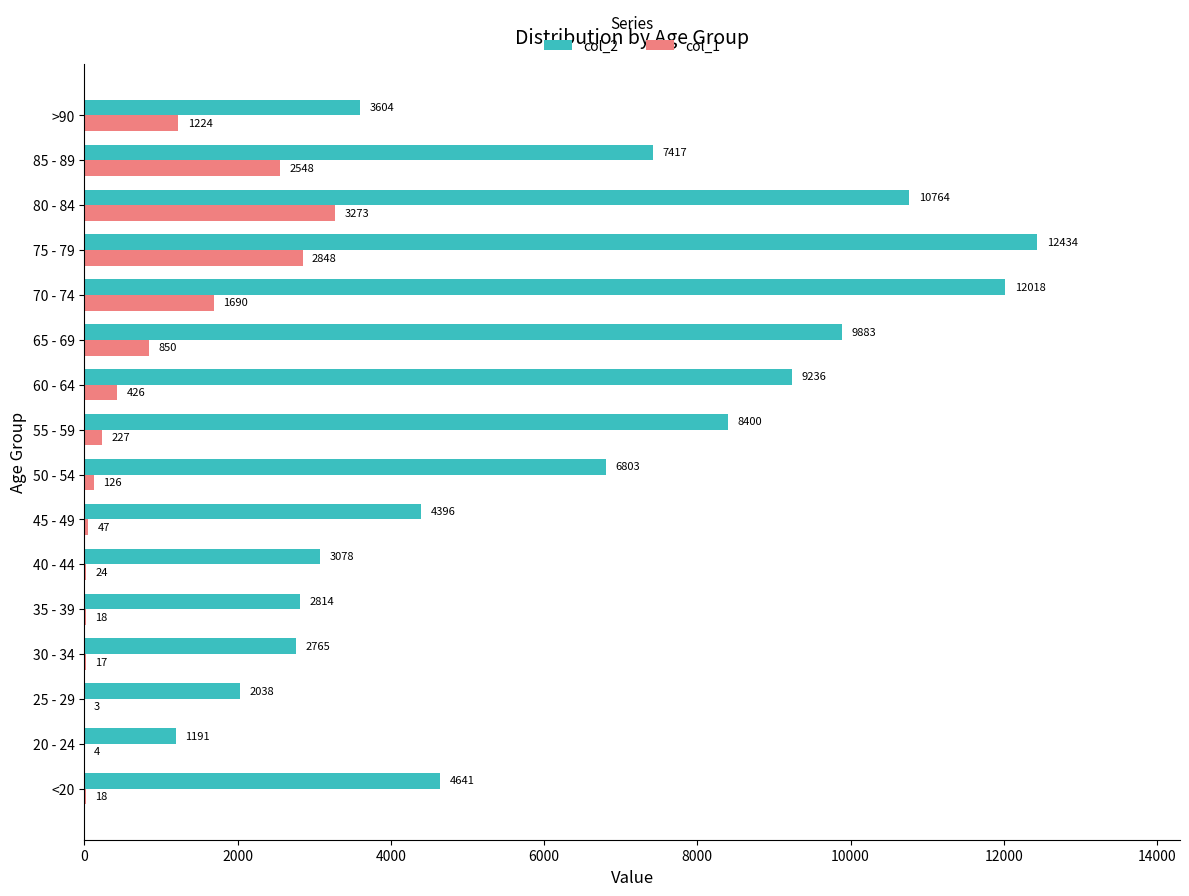

Count the number of data series in this chart.

2